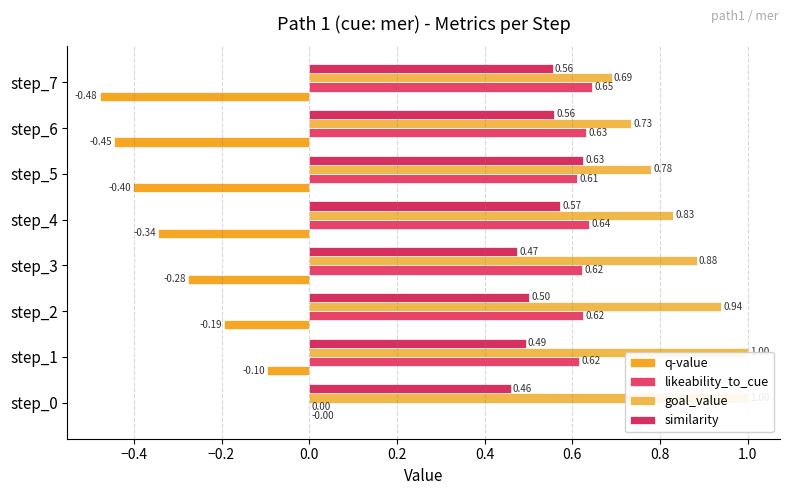

How many values in the likeability_to_cue series exceed 0?

7